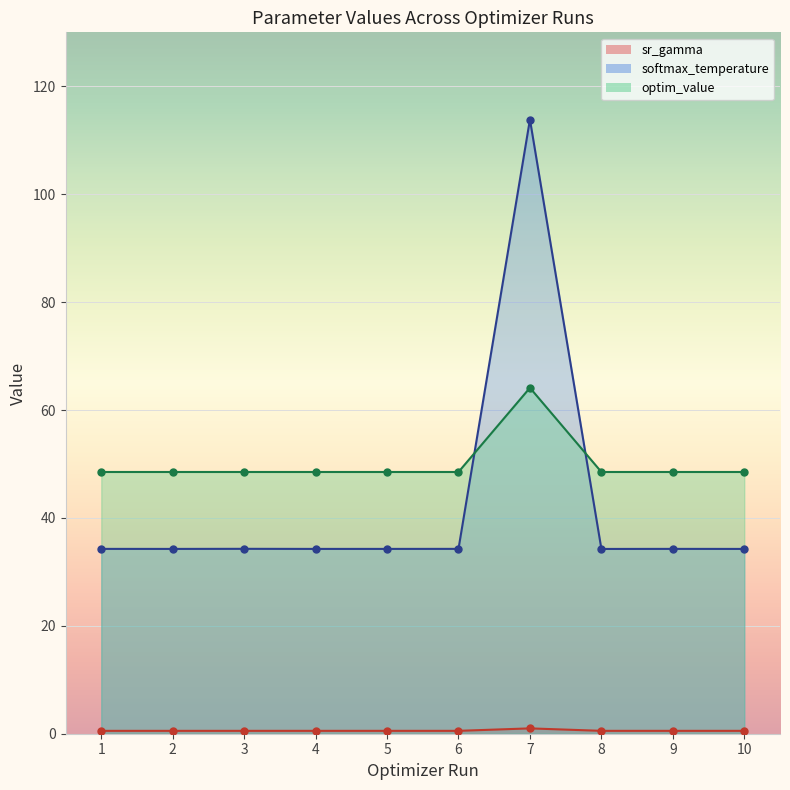

At which category is the sum across all series the highest?

7